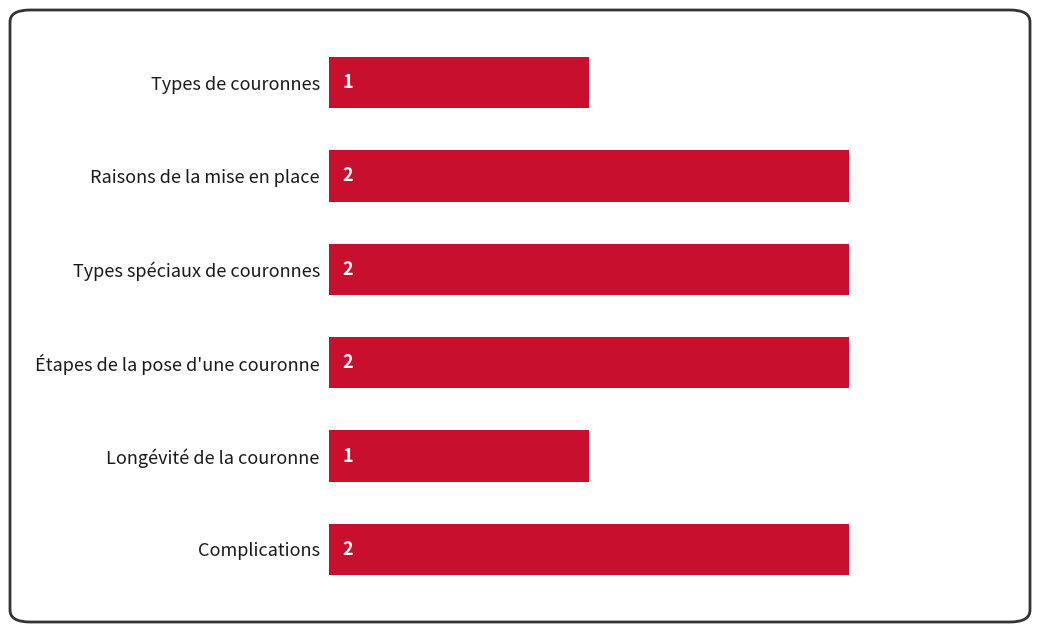

Reading top to bottom, what are all the values shown in this chart?

Types de couronnes=1	Raisons de la mise en place=2	Types spéciaux de couronnes=2	Étapes de la pose d'une couronne=2	Longévité de la couronne=1	Complications=2